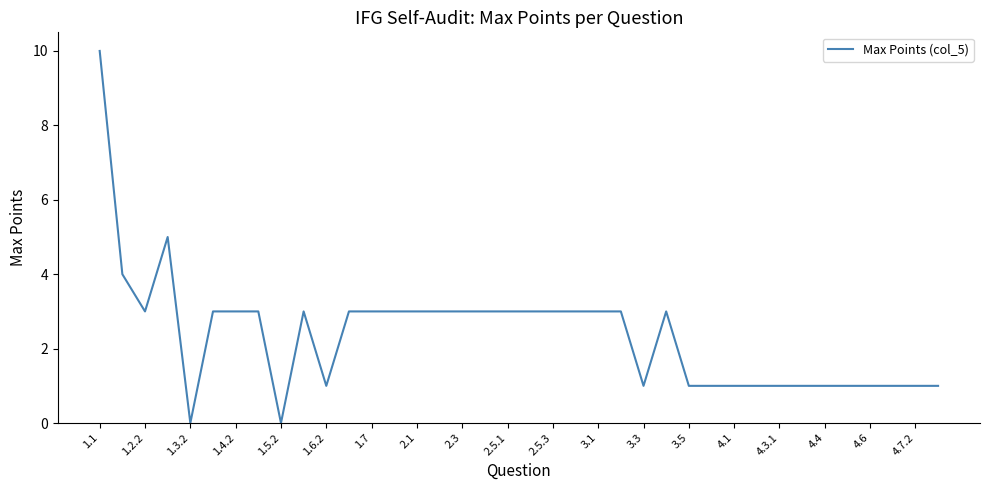

What is the greatest value displayed?

10